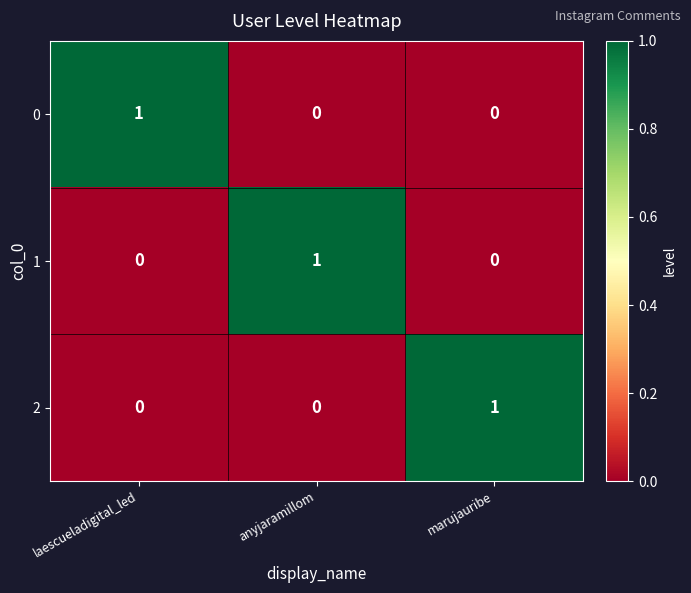

Reading left to right, transcribe all the data shown in this chart.

0: laescueladigital_led=1	anyjaramillom=0	marujauribe=0
1: laescueladigital_led=0	anyjaramillom=1	marujauribe=0
2: laescueladigital_led=0	anyjaramillom=0	marujauribe=1